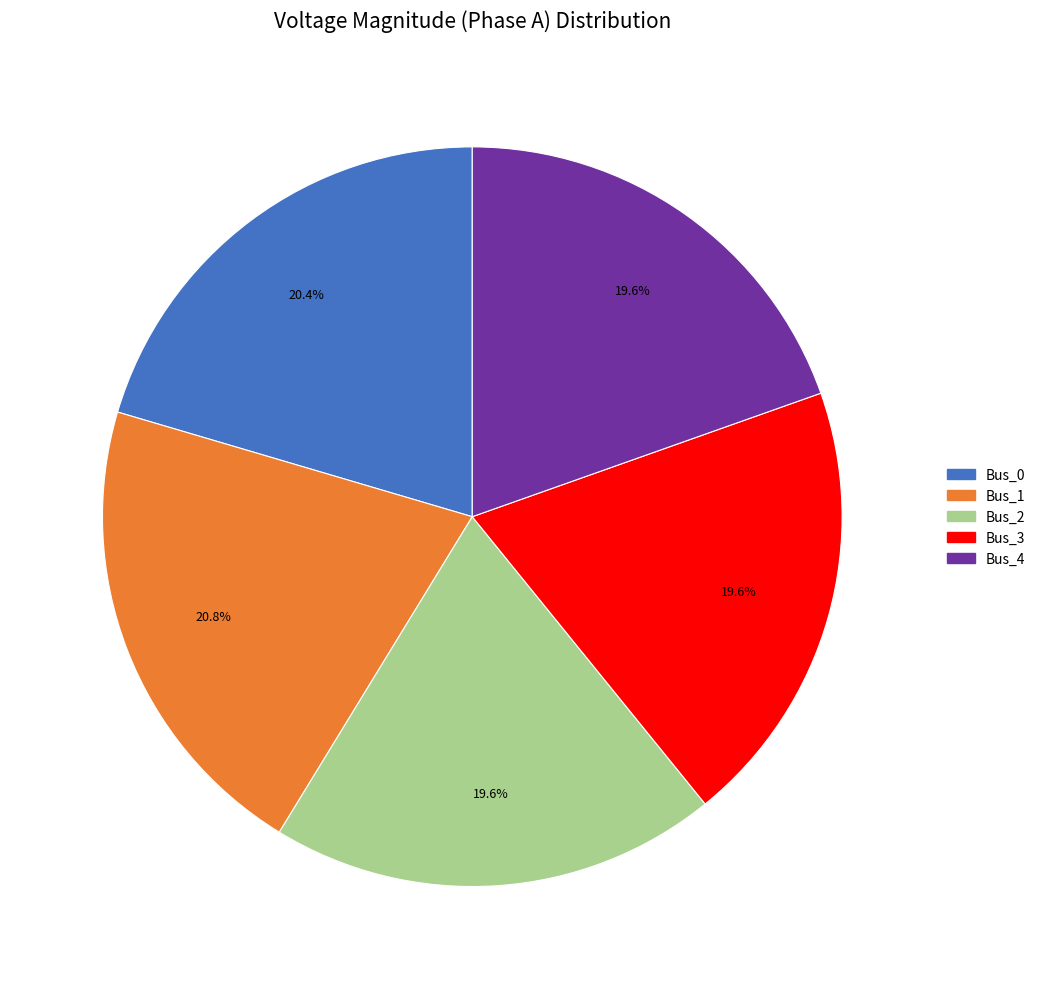

True or false: Bus_1 accounts for 10% of the total.

False